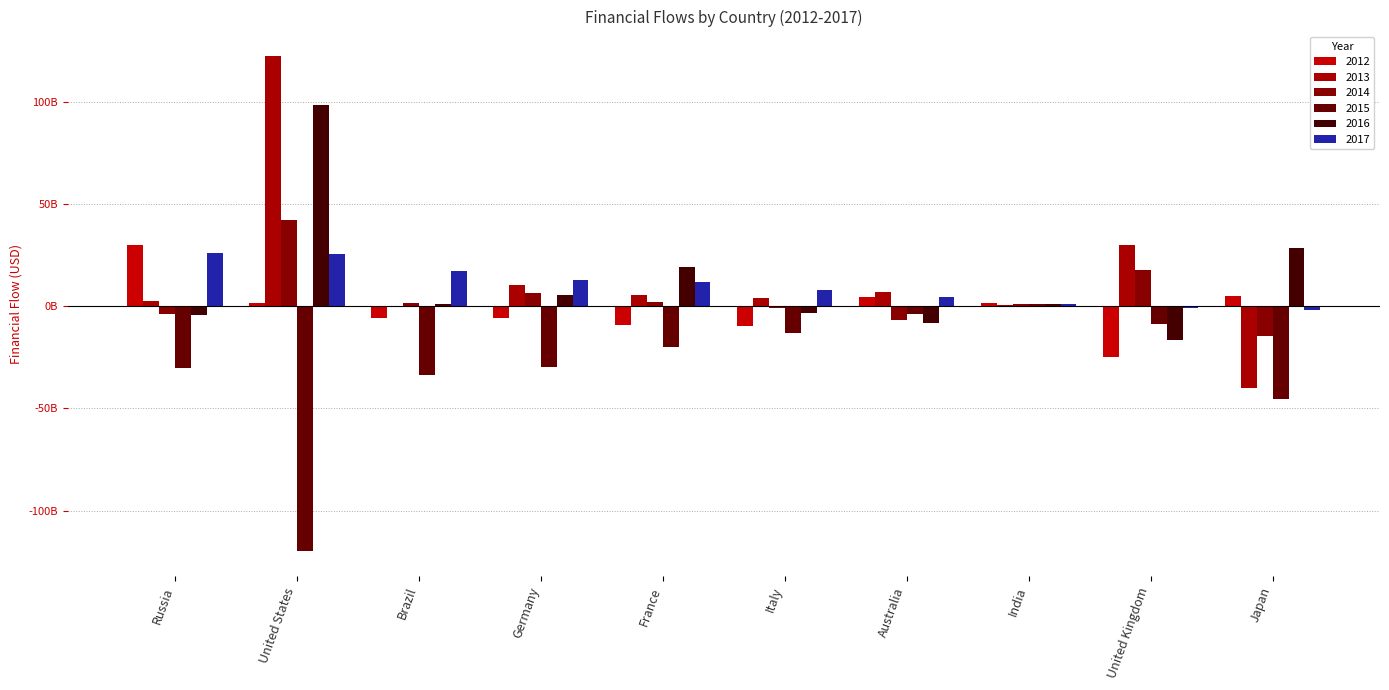

At which category is the sum across all series the highest?

United States